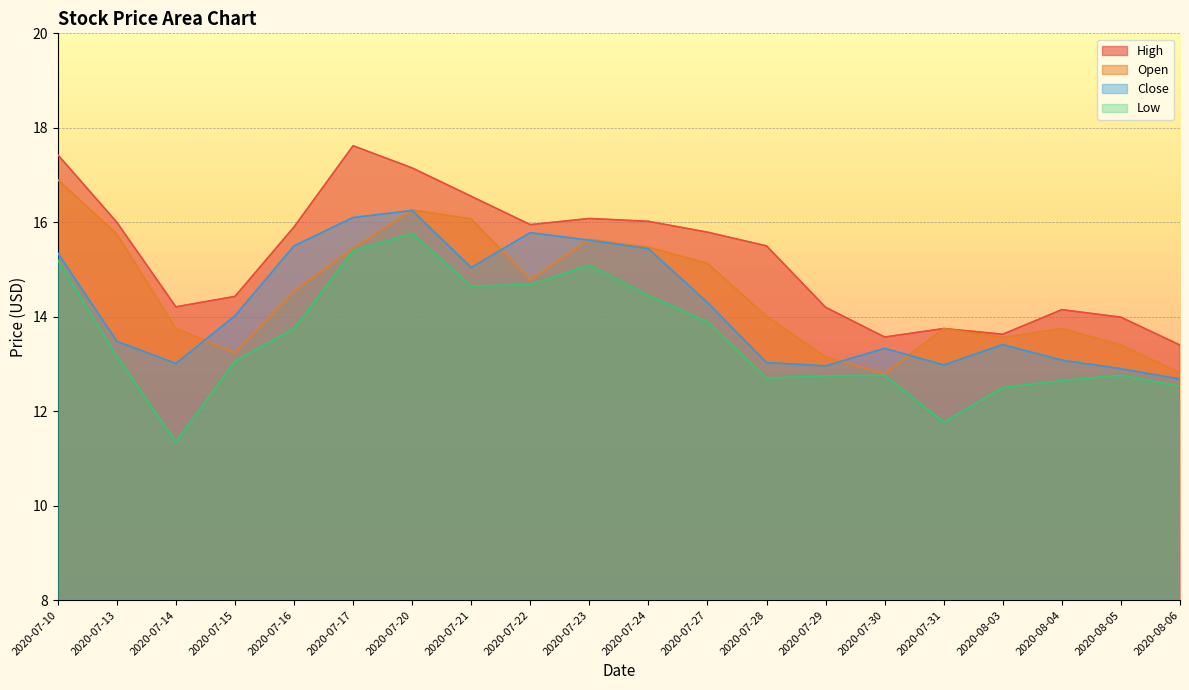

What is the average value of the Low series?

13.5